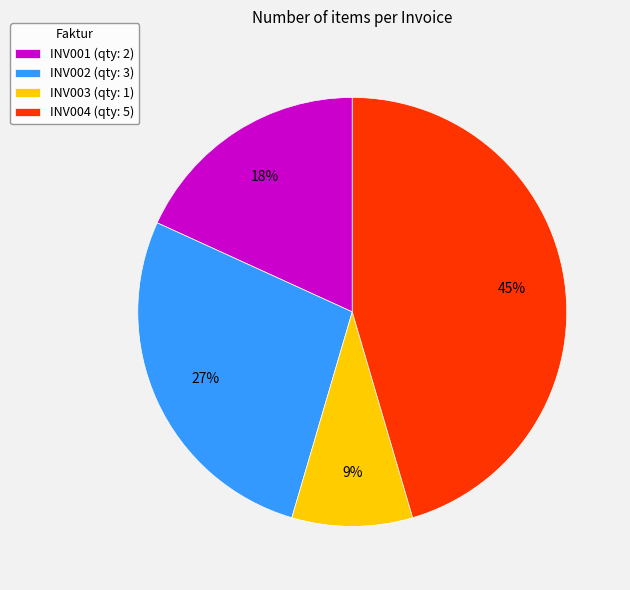

Between INV004 and INV001, which is larger?

INV004